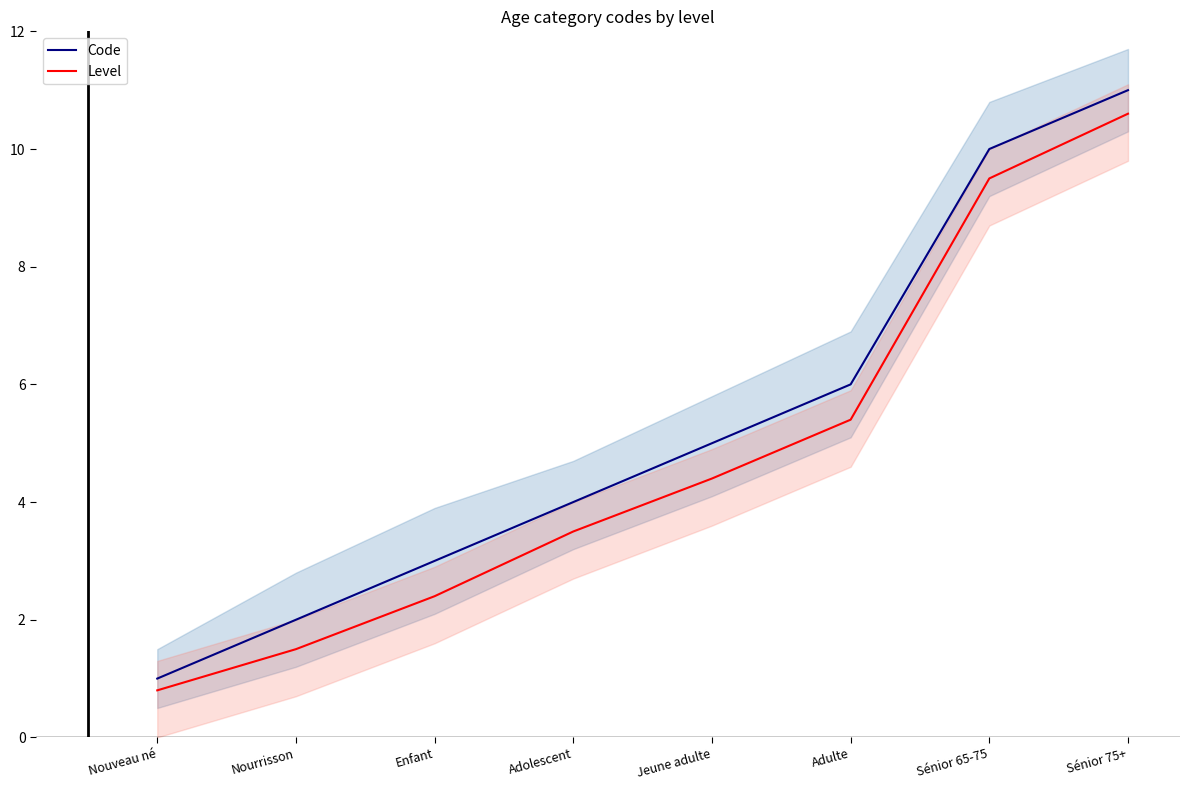

Count the number of categories in the chart.

8